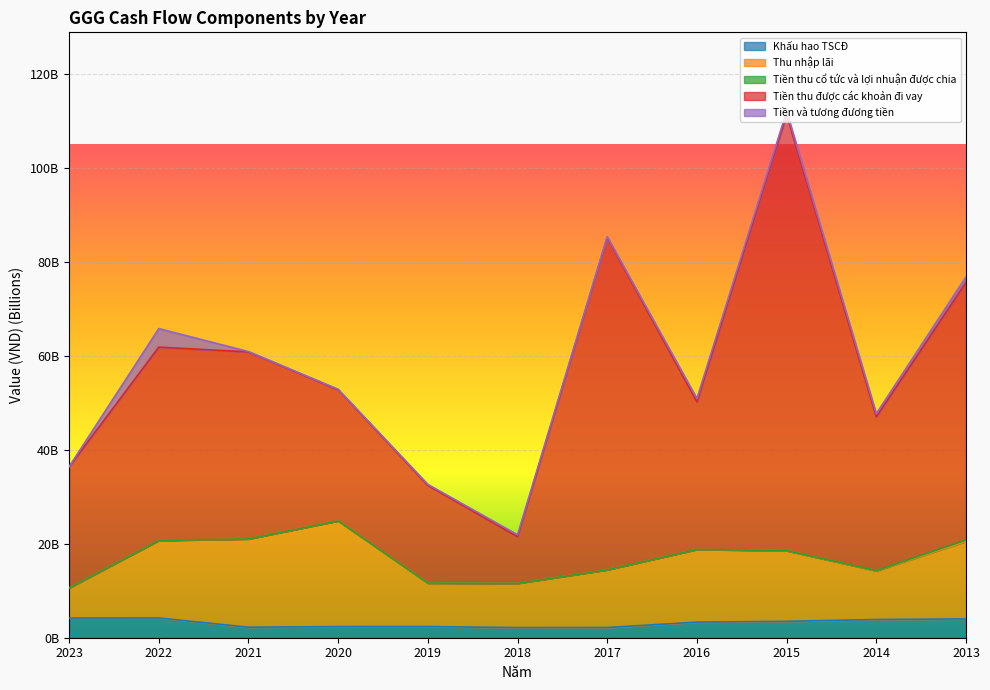

Rank the categories by Khấu hao TSCĐ value from highest to lowest.

2022, 2023, 2013, 2014, 2015, 2016, 2019, 2020, 2021, 2017, 2018